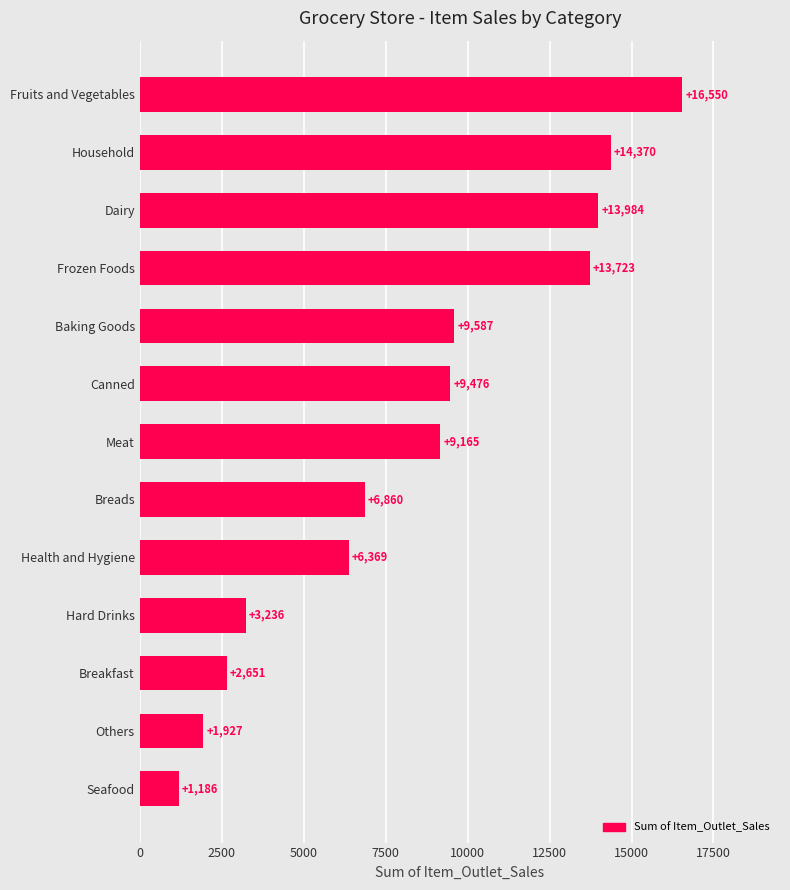

At which label is the value closest to 8868?

Meat